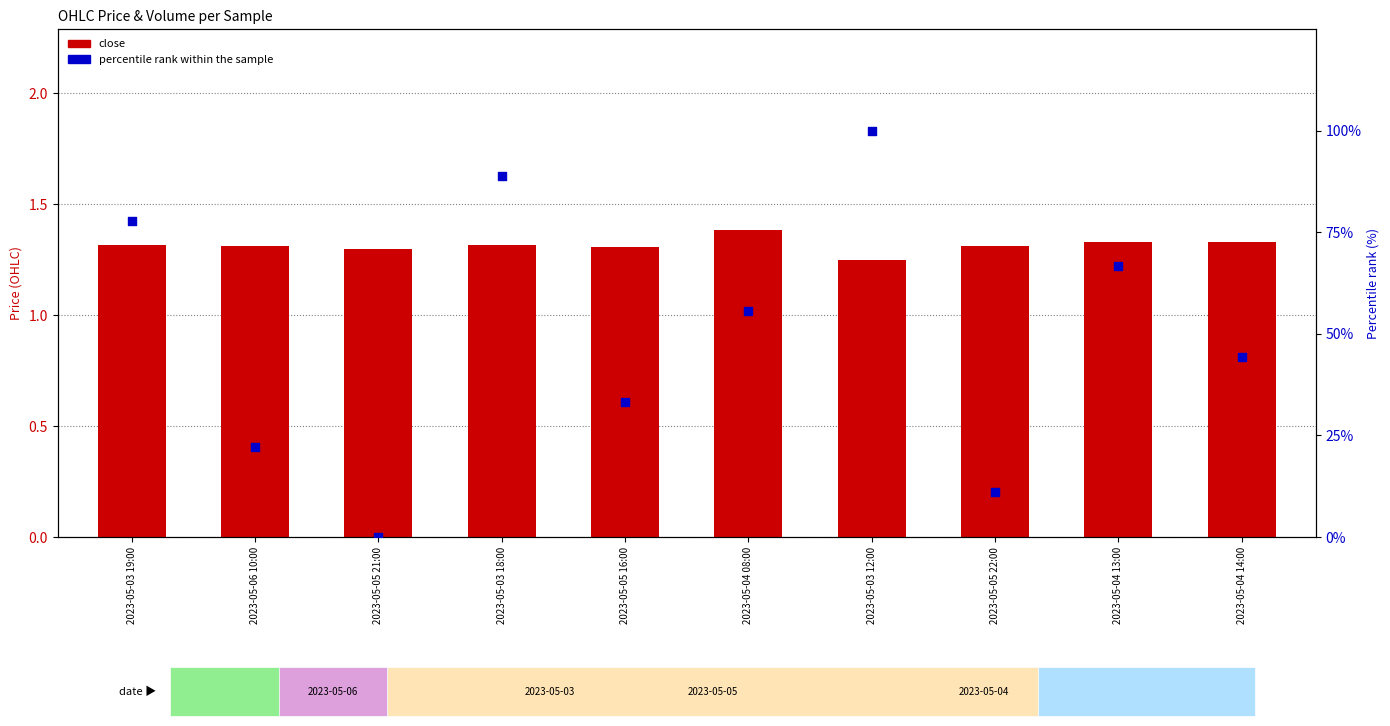

Which series contains the lowest Y value?

percentile rank within the sample